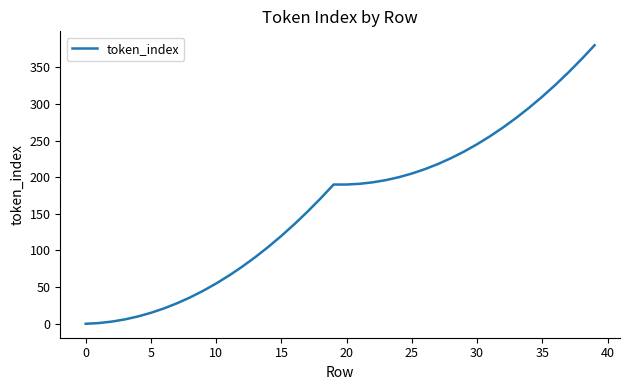

What is the difference between the maximum and minimum values?

380